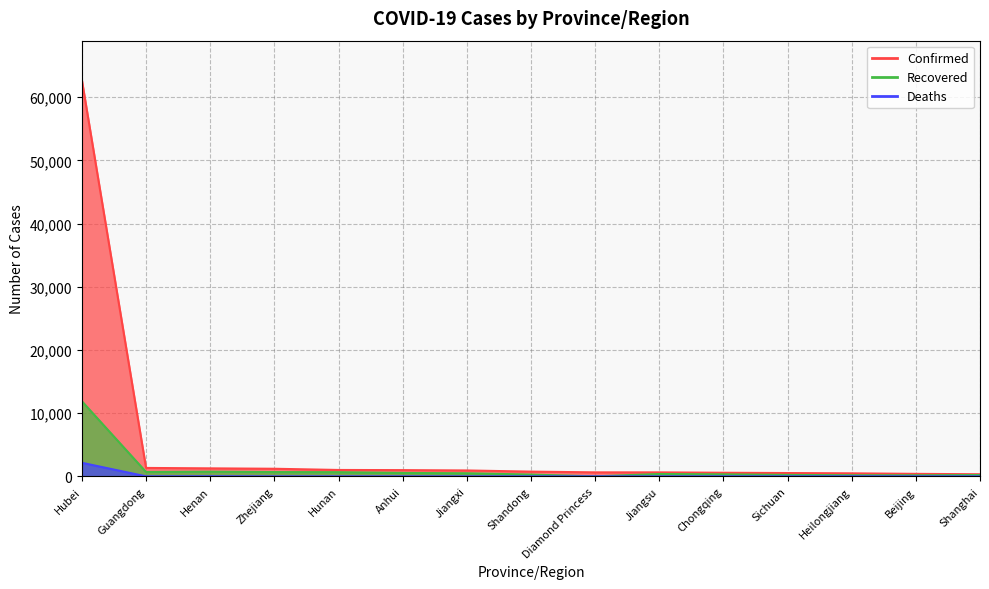

How many interior local peaks does the Recovered series have?

2